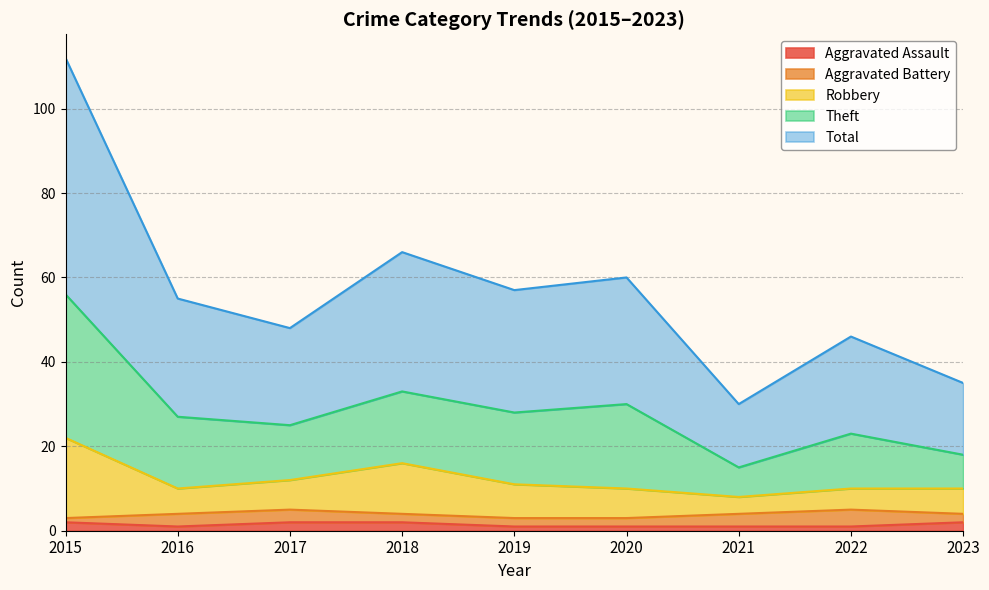

What is the difference between the highest and lowest values at 2015?

110